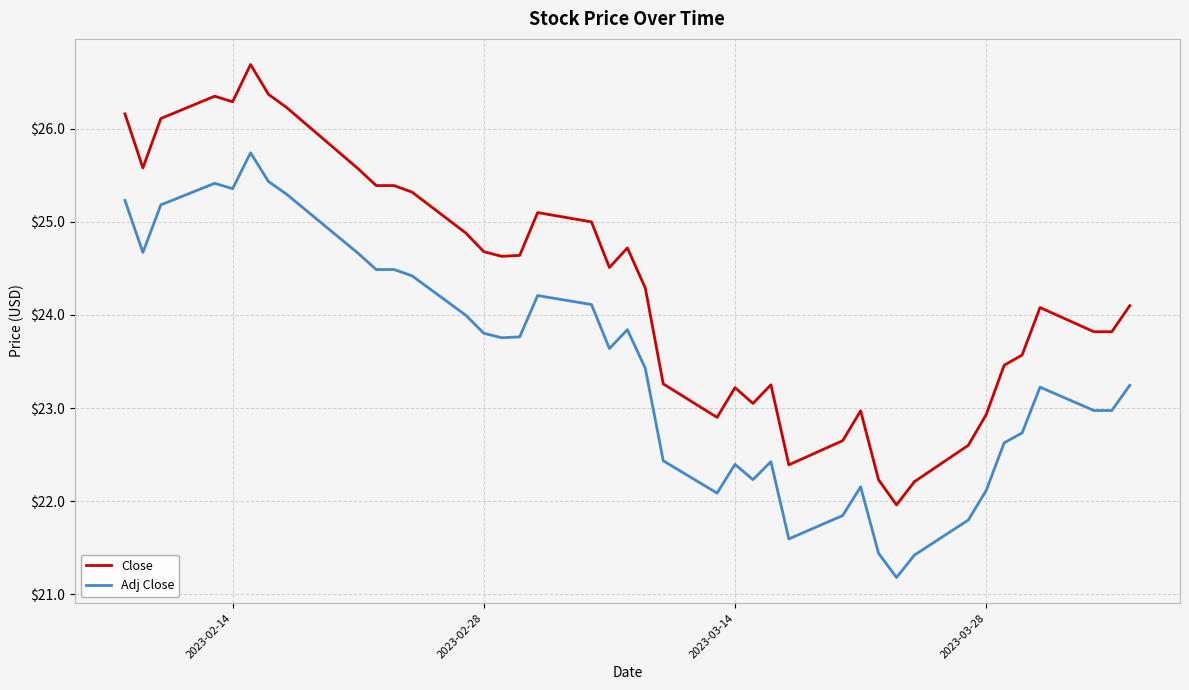

What is the average value of the Close series?

24.3